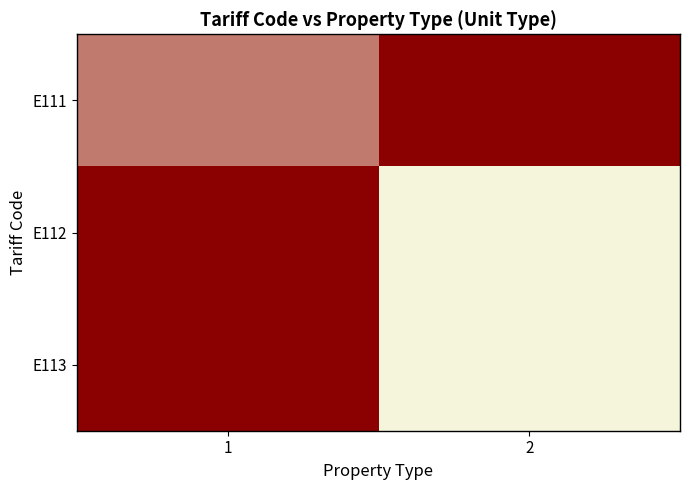

At which category does the chart reach its peak across all series?

2